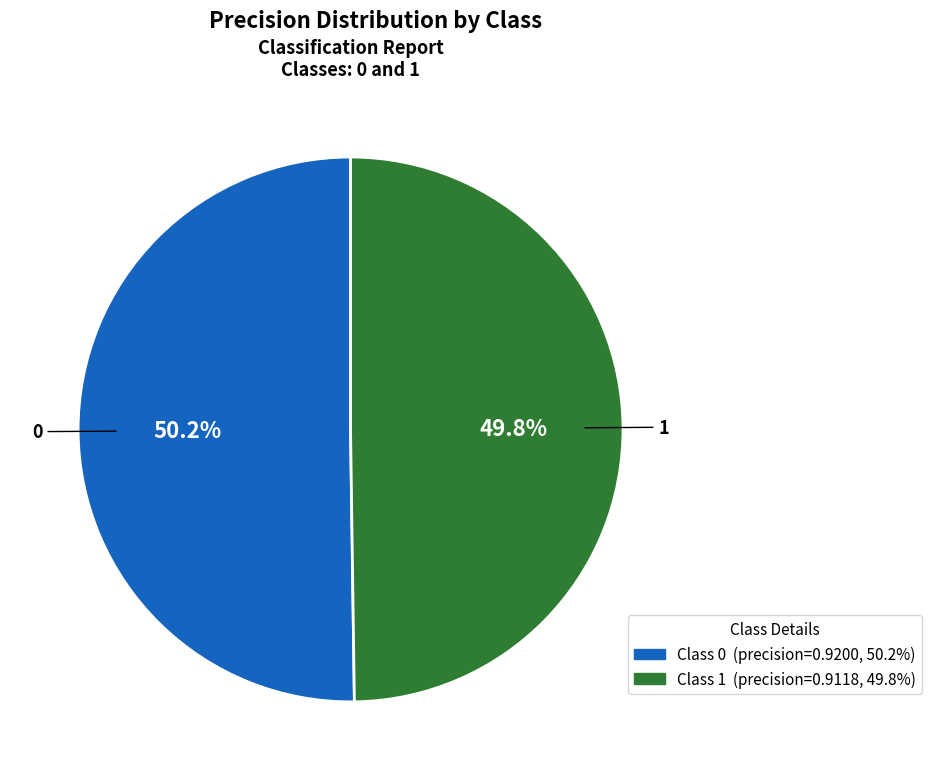

The 0 slice represents 50% of the pie. True or false?

True